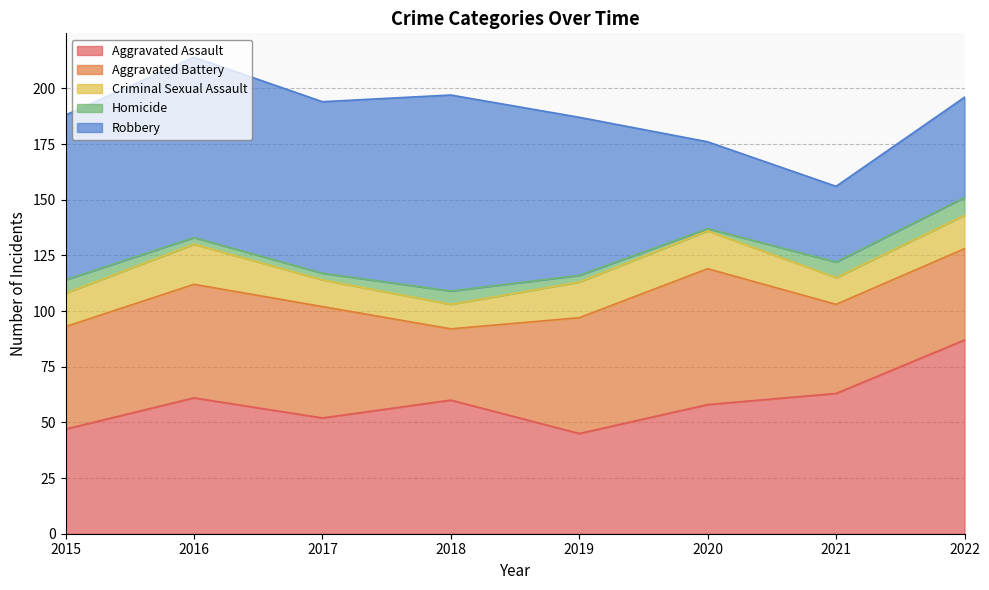

Reading left to right, extract all data points from this chart.

Aggravated Assault: 2015=47	2016=61	2017=52	2018=60	2019=45	2020=58	2021=63	2022=87
Aggravated Battery: 2015=46	2016=51	2017=50	2018=32	2019=52	2020=61	2021=40	2022=41
Criminal Sexual Assault: 2015=15	2016=18	2017=12	2018=11	2019=16	2020=17	2021=12	2022=15
Homicide: 2015=6	2016=3	2017=3	2018=6	2019=3	2020=1	2021=7	2022=8
Robbery: 2015=74	2016=81	2017=77	2018=88	2019=71	2020=39	2021=34	2022=45